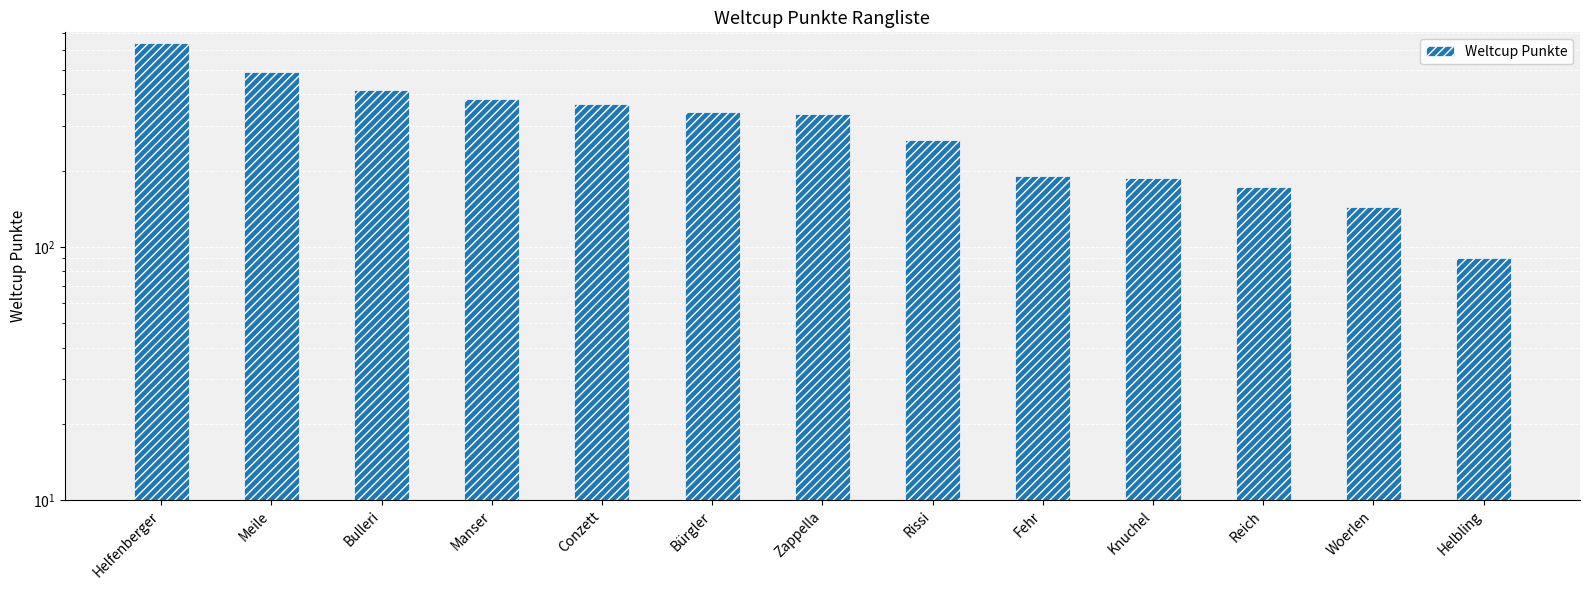

At which label does the data first exceed 335?

Helfenberger